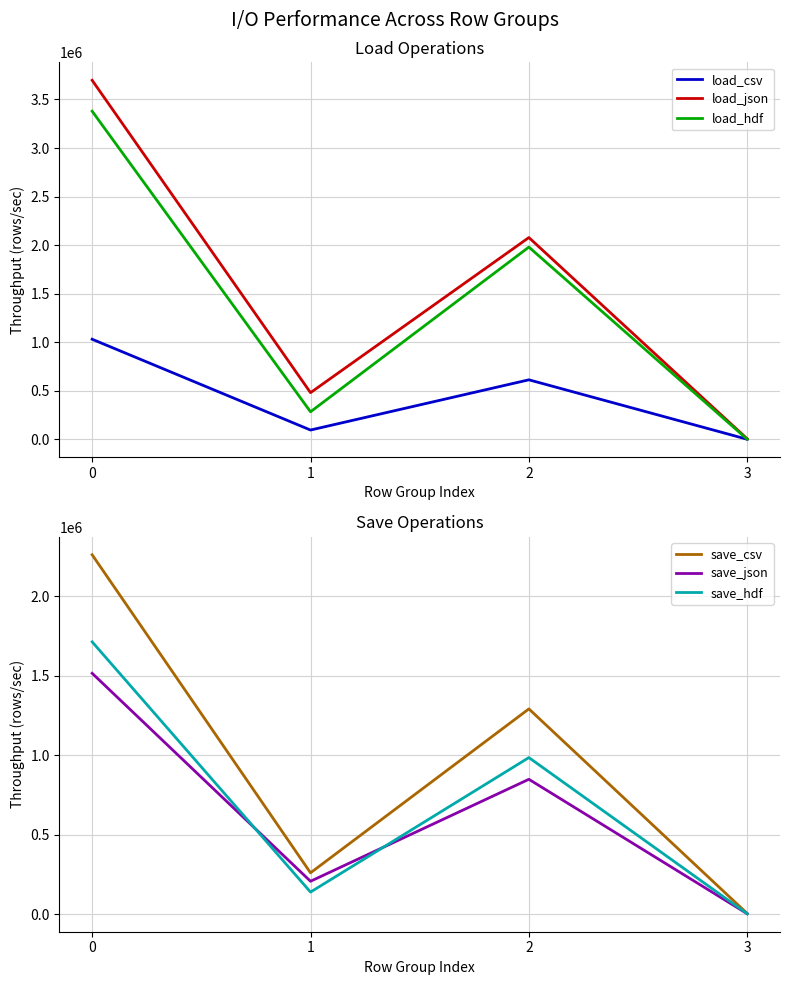

At which label is save_csv closest to 1132693?

2